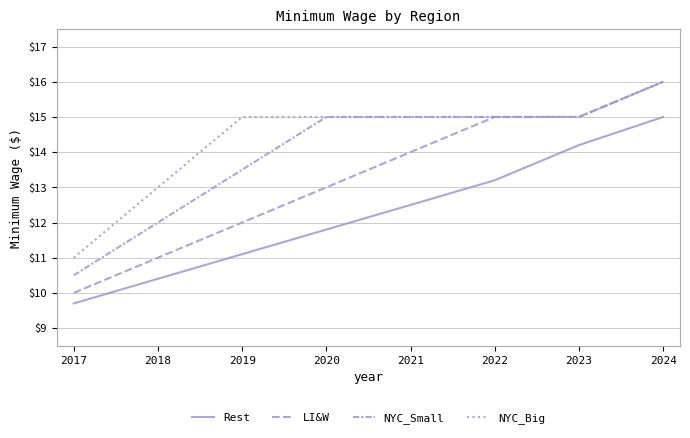

Is this an area chart (filled region under the line)?

No